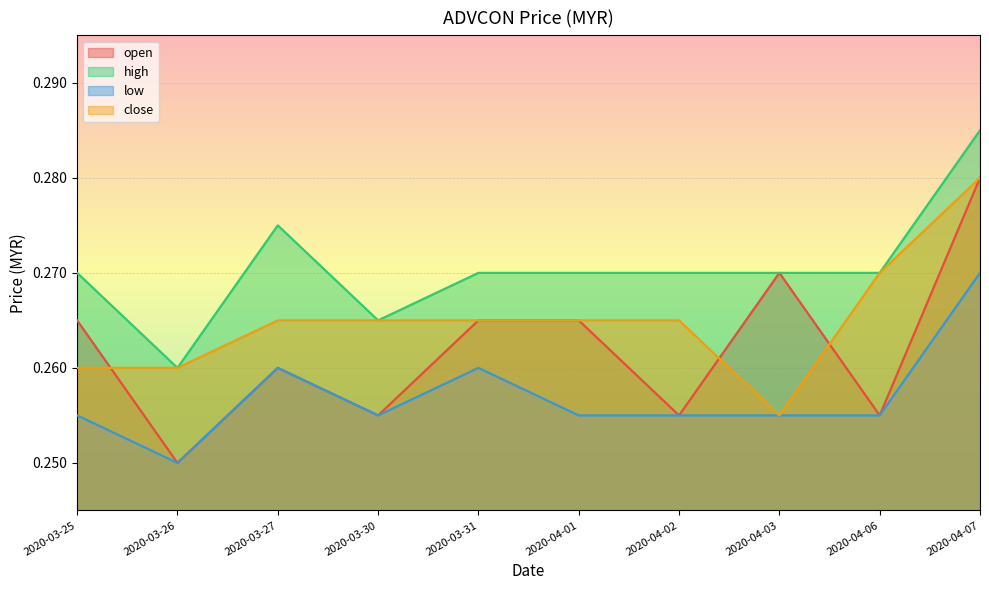

In low, how many points are lower than both neighbors (excluding endpoints)?

2